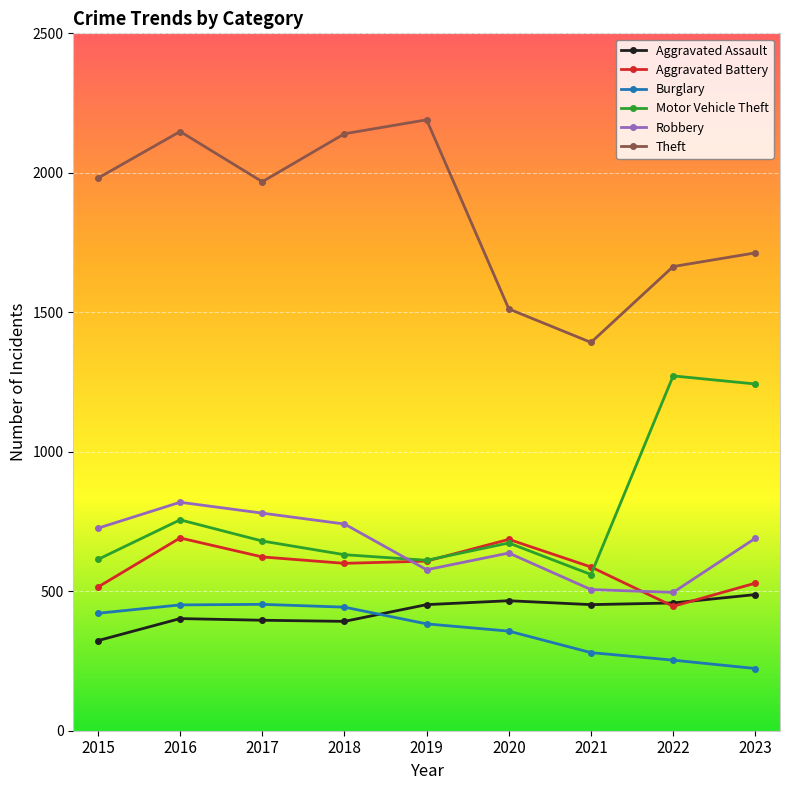

At how many categories does at least one series exceed 1743?

5